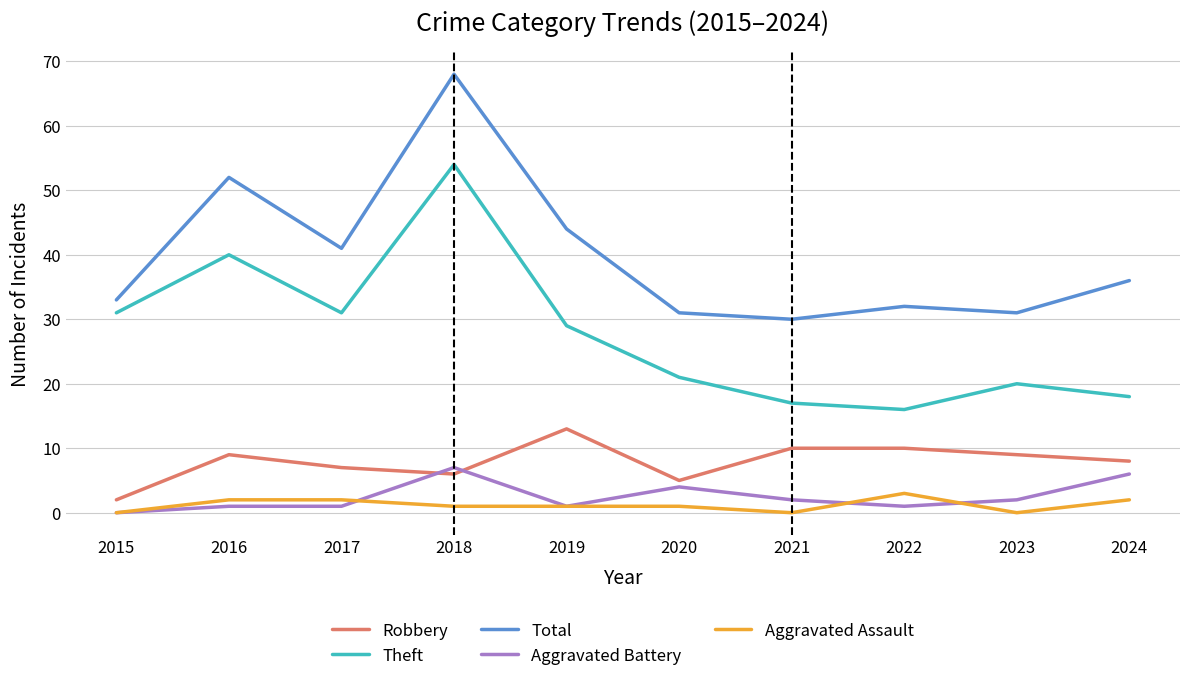

What is the difference between the maximum and second lowest values in the Aggravated Battery series?

6